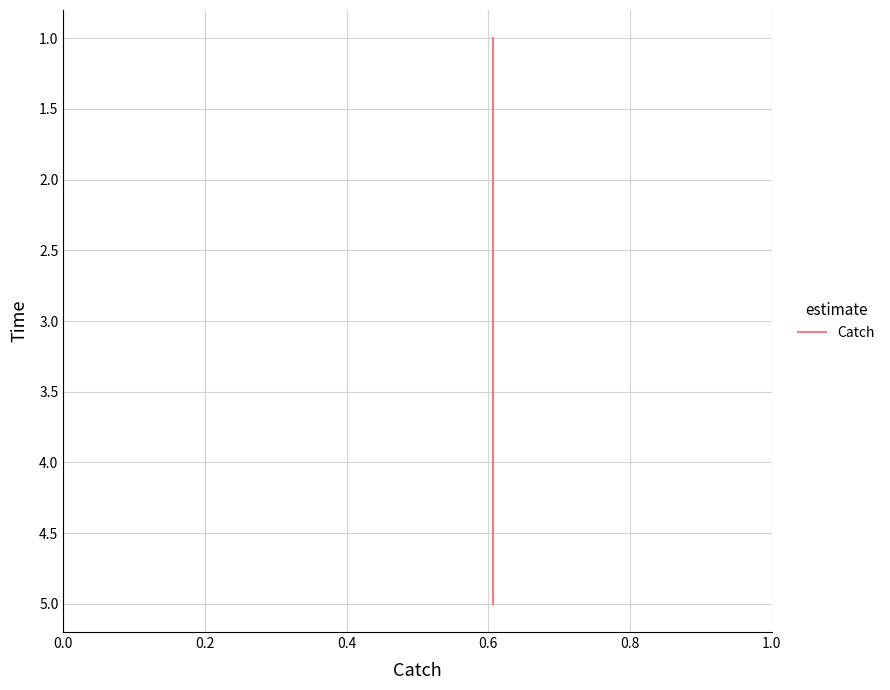

How many values are between 2 and 4?

3